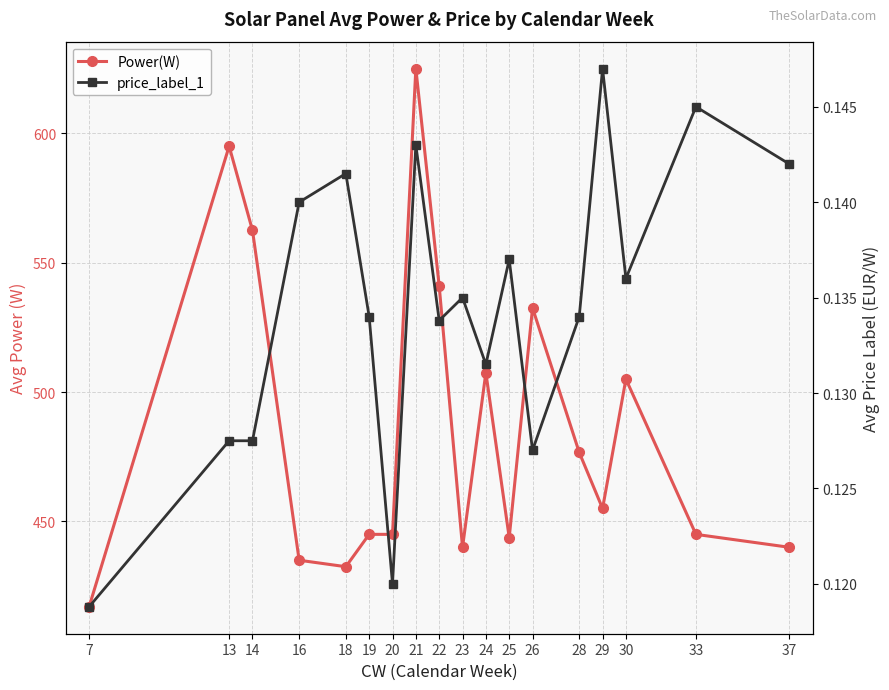

At how many categories does at least one series exceed 577?

2